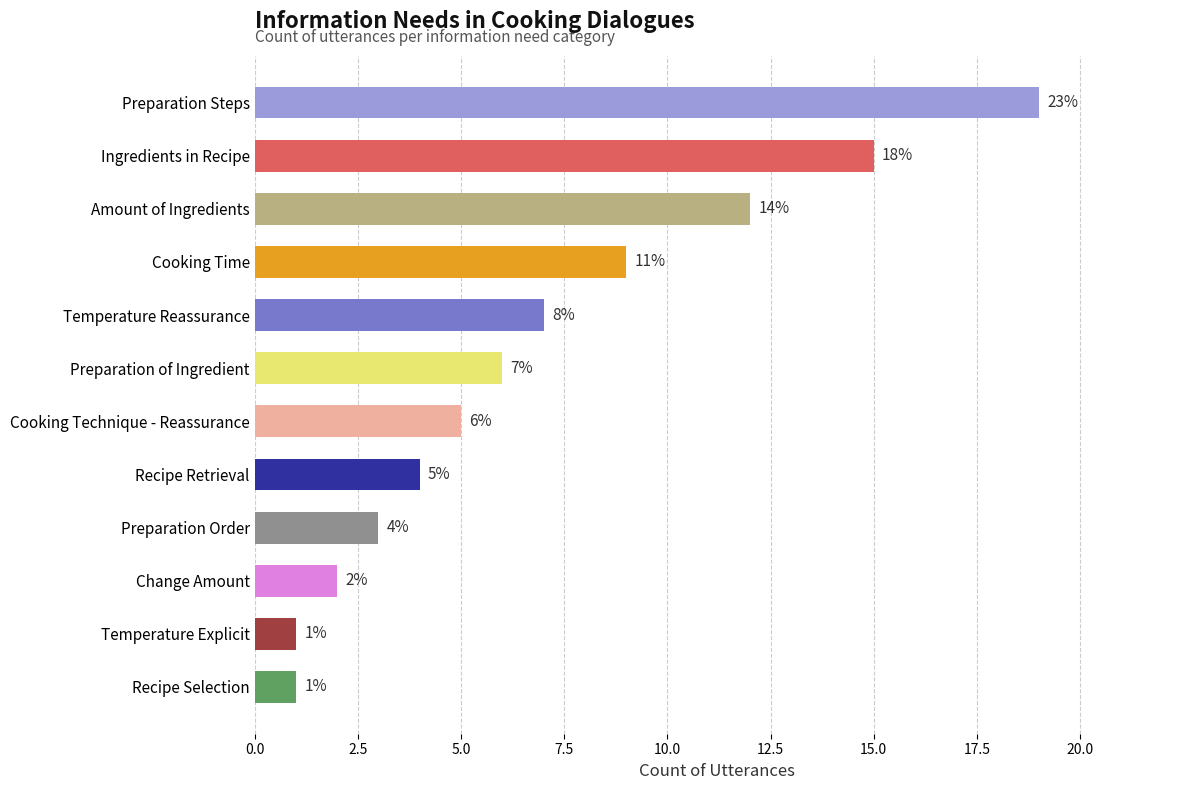

The chart shows a value of 1 at Recipe Selection. True or false?

True